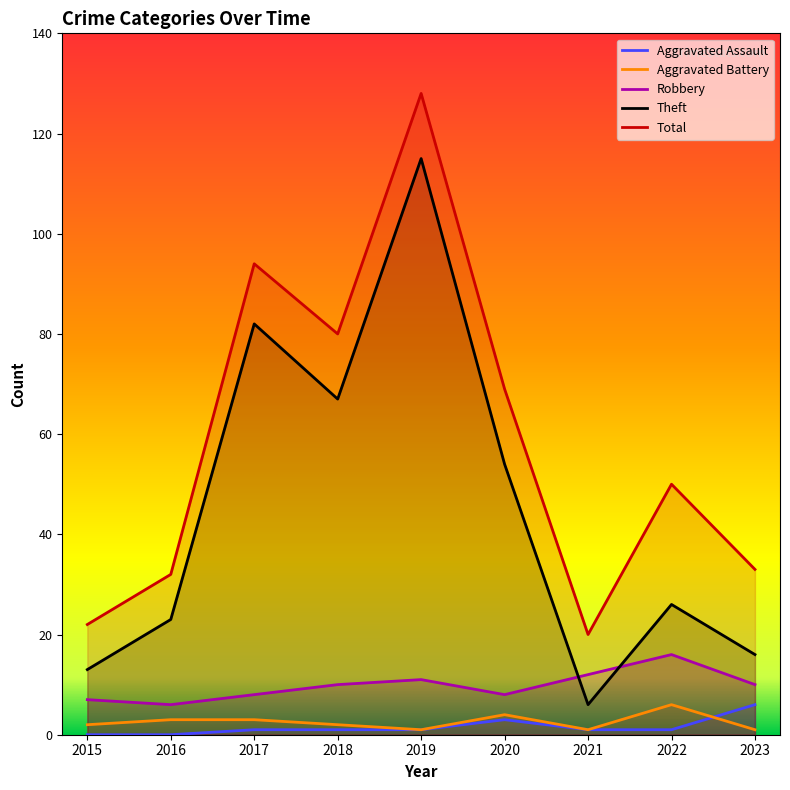

True or false: Aggravated Assault and Total cross at least once.

False